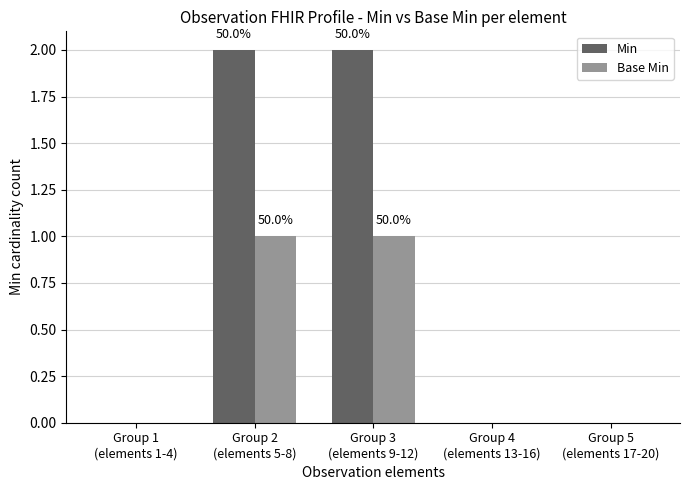

Which series has the largest total across all categories?

Min